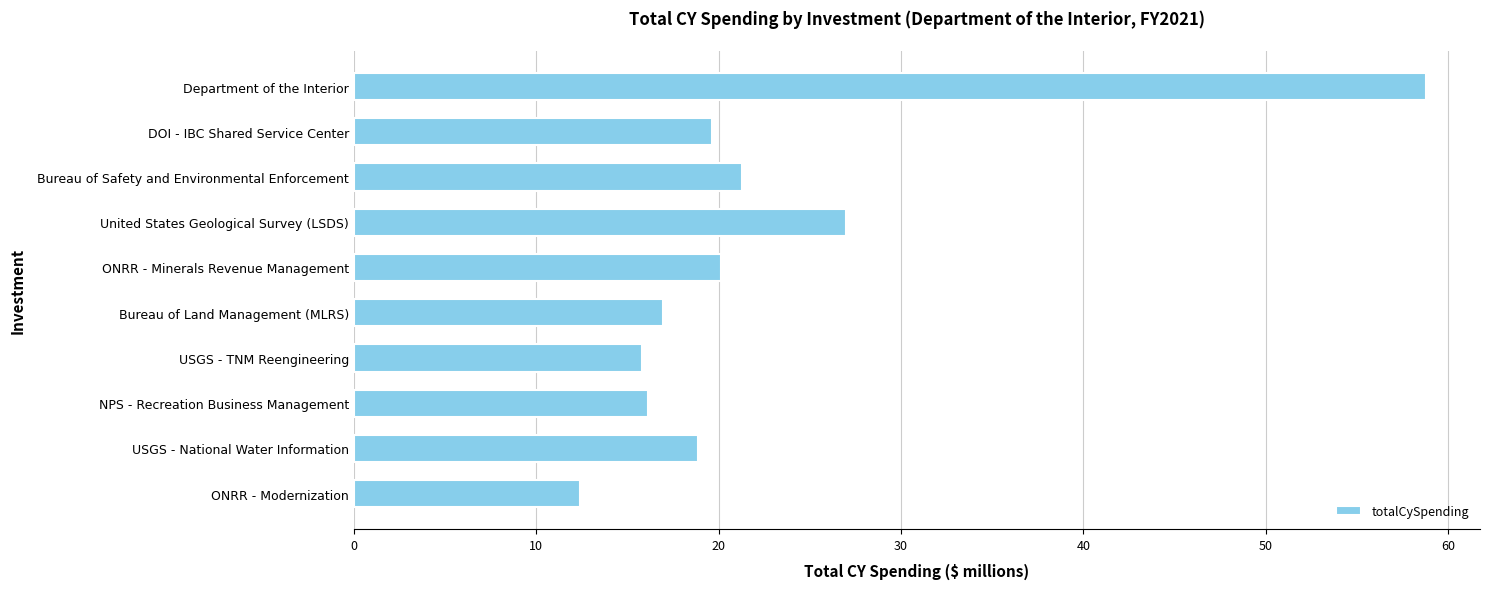

Count the number of categories in the chart.

10